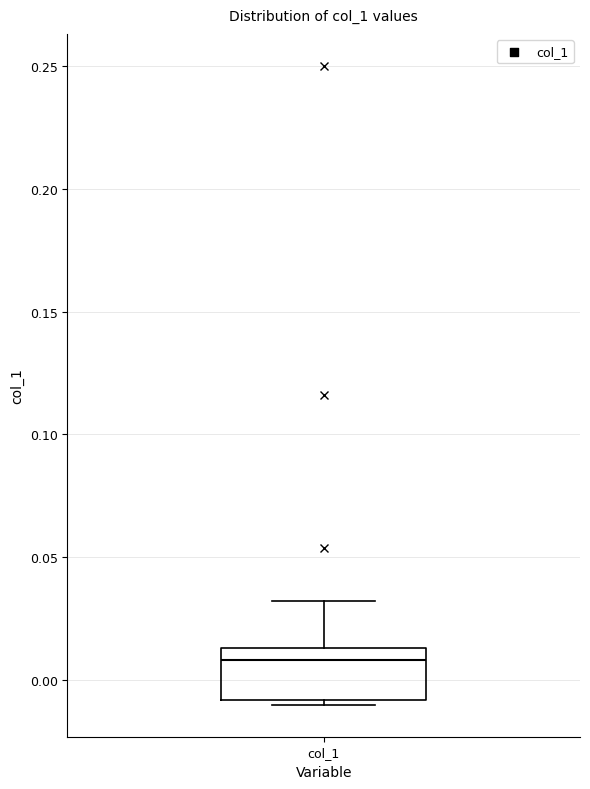

Transcribe this box plot: give where the median line is, the range the box spans, and where the two whiskers end, as read against the y-axis. The values are not printed on the chart, so give them approximately, as read against the axis.

median 0.010, box -0.010 to 0.015, whiskers -0.010 (just below the box's lower edge) to 0.030